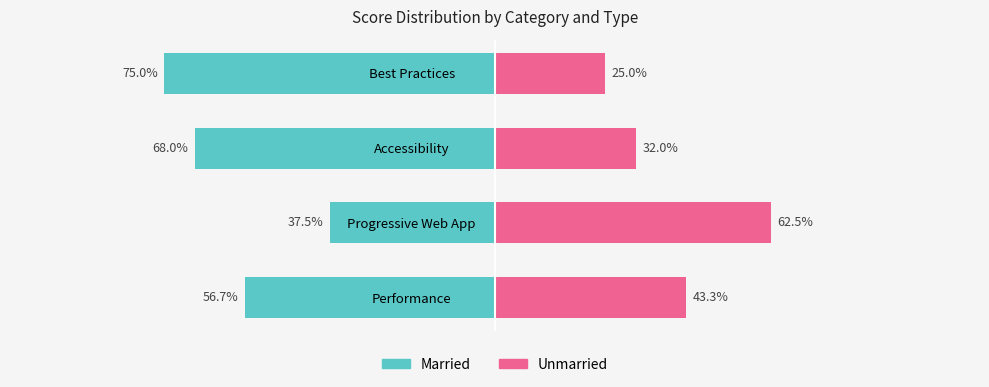

What are all the series names shown in the legend?

Married, Unmarried